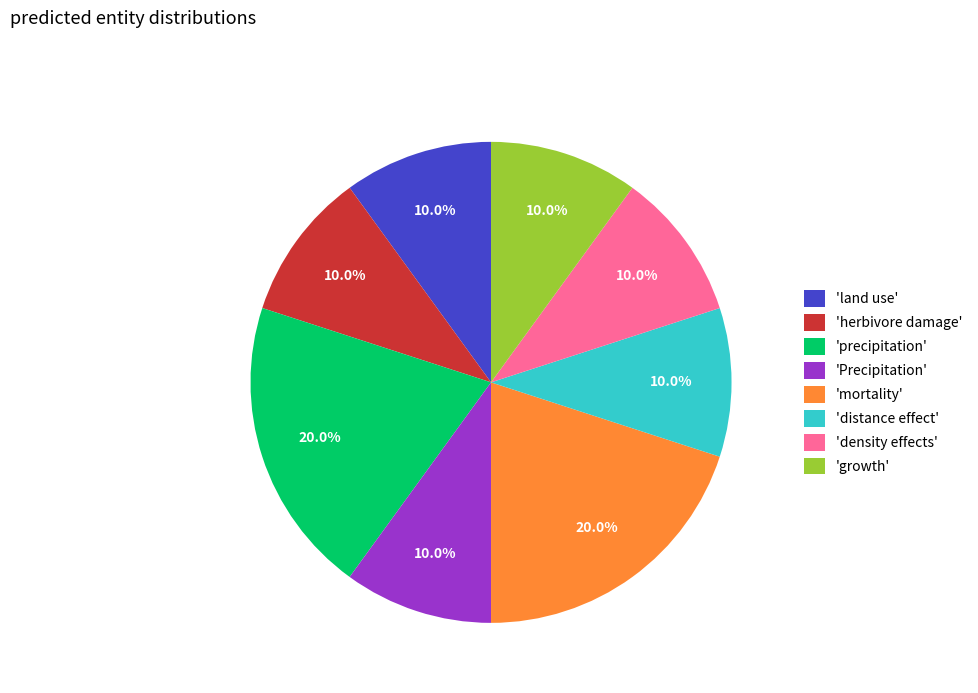

What is the ratio of the value at 'distance effect' to the value at 'mortality'?

0.5